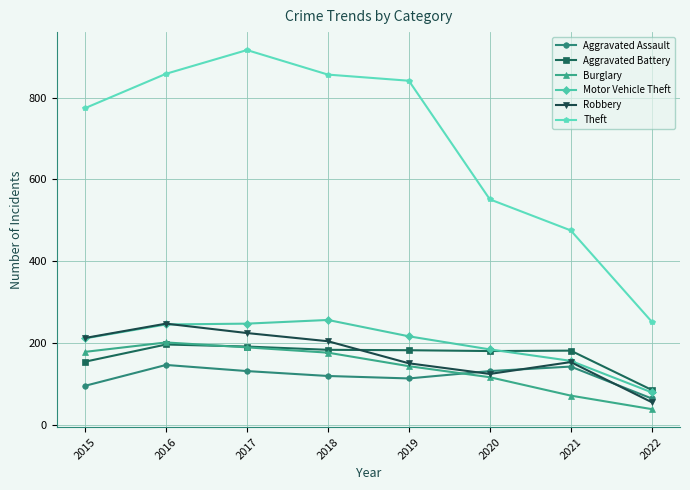

At how many categories does at least one series exceed 820?

4